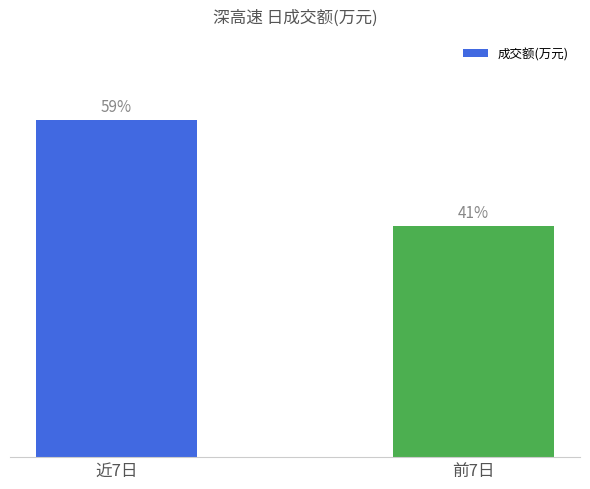

Are the bars horizontal?

No